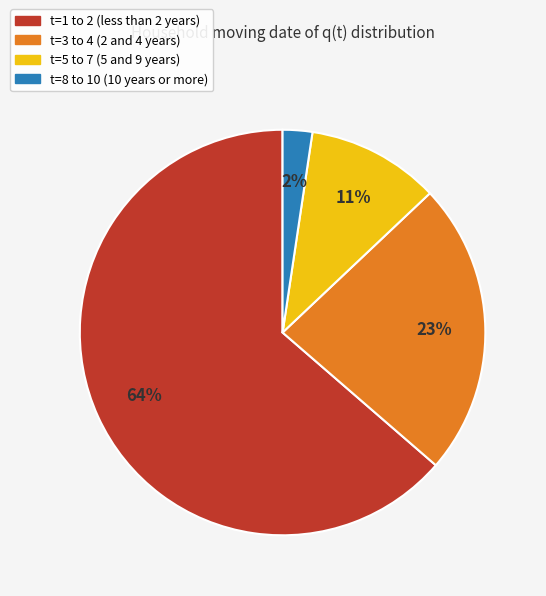

Is there a majority slice in this chart?

Yes